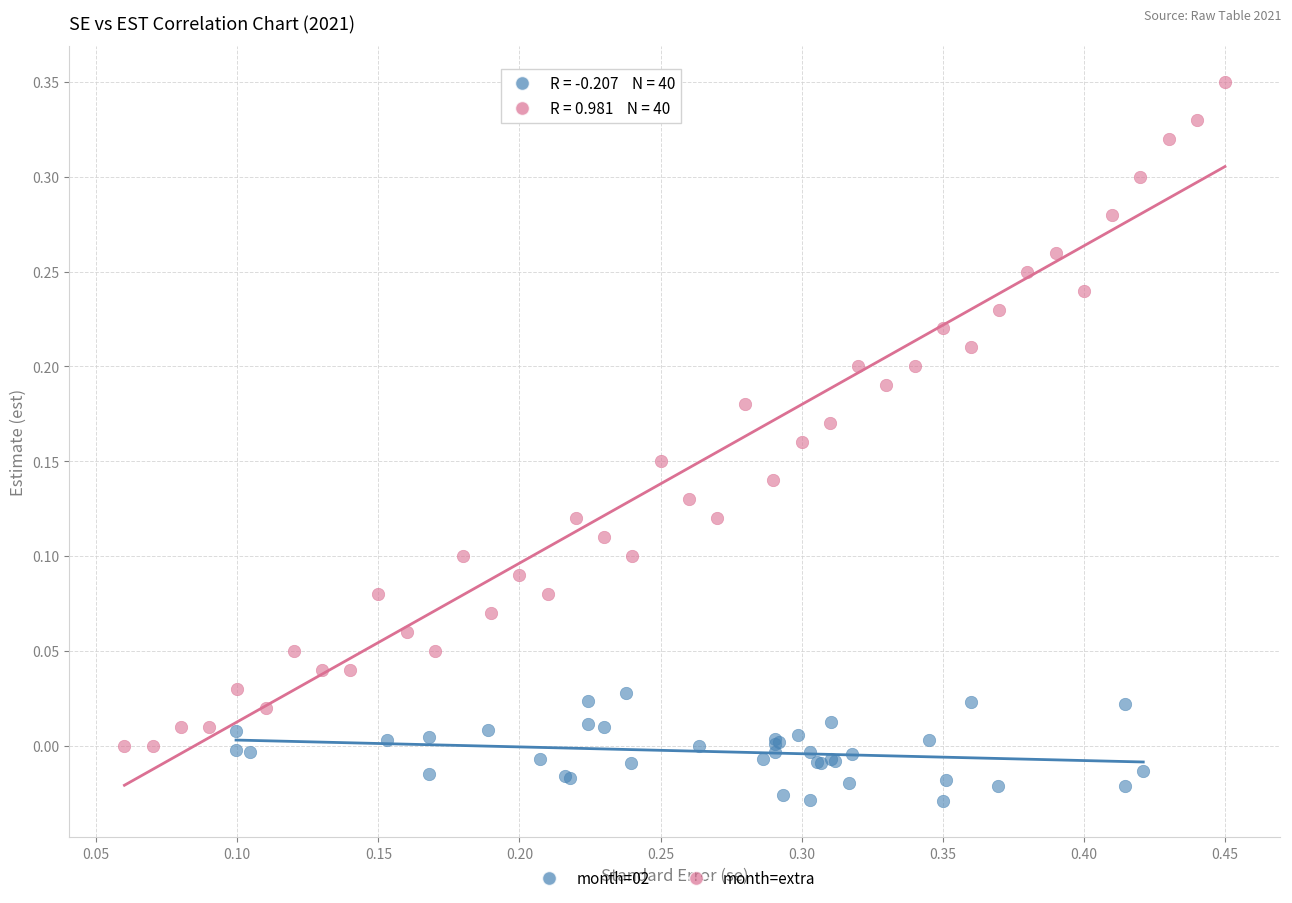

Which series contains the highest Y value?

month=extra